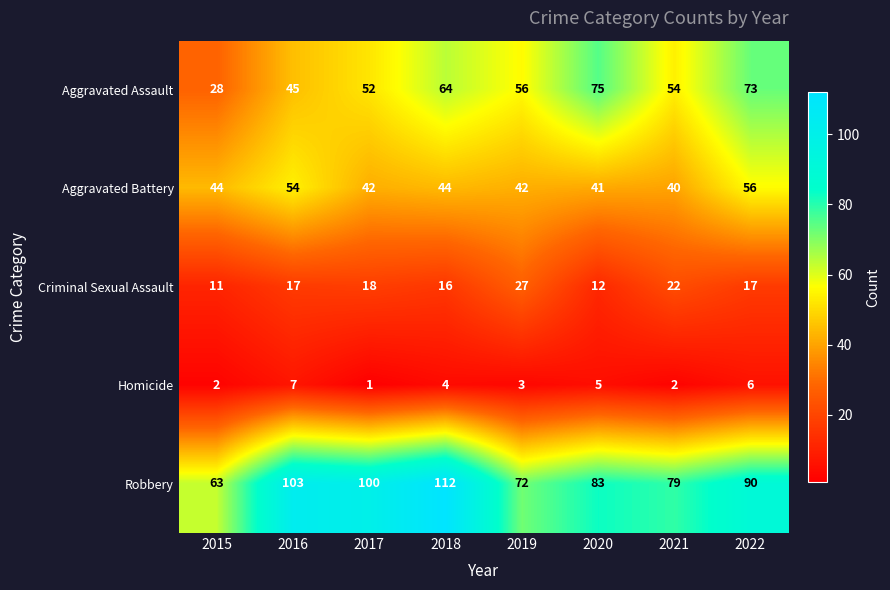

What is the smallest value displayed?

1